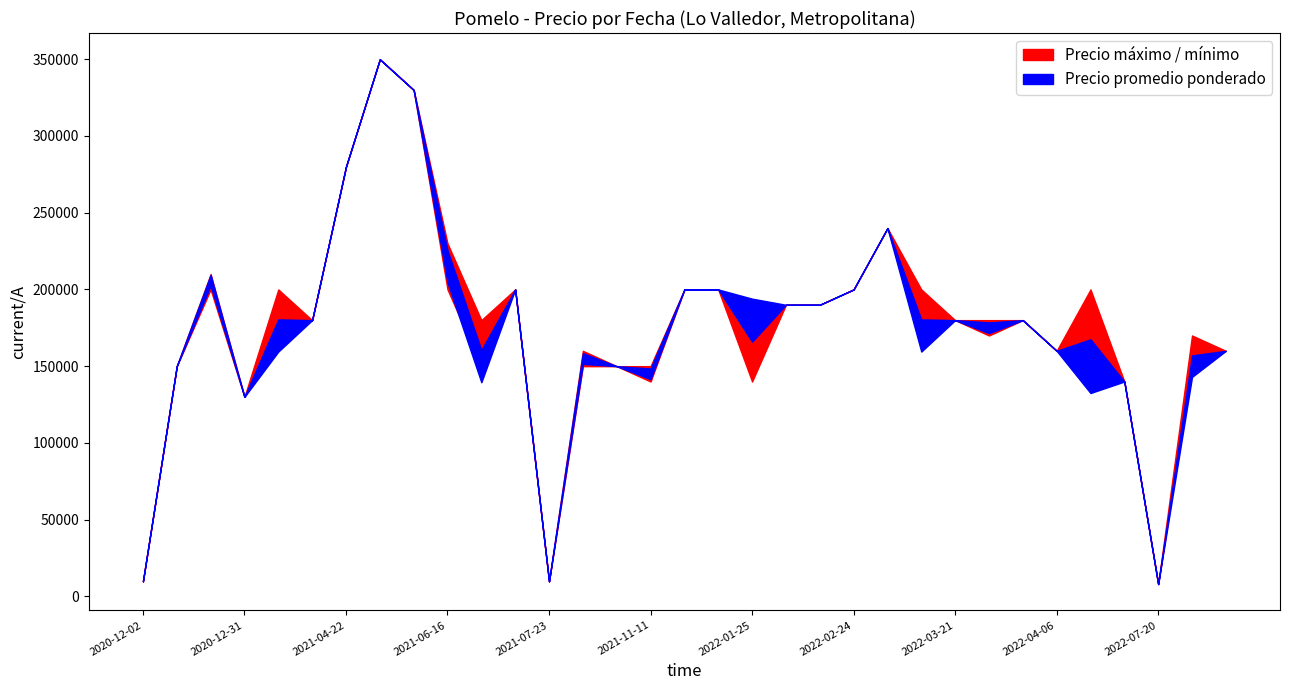

Where is the first local minimum for Precio mínimo?

2020-12-31